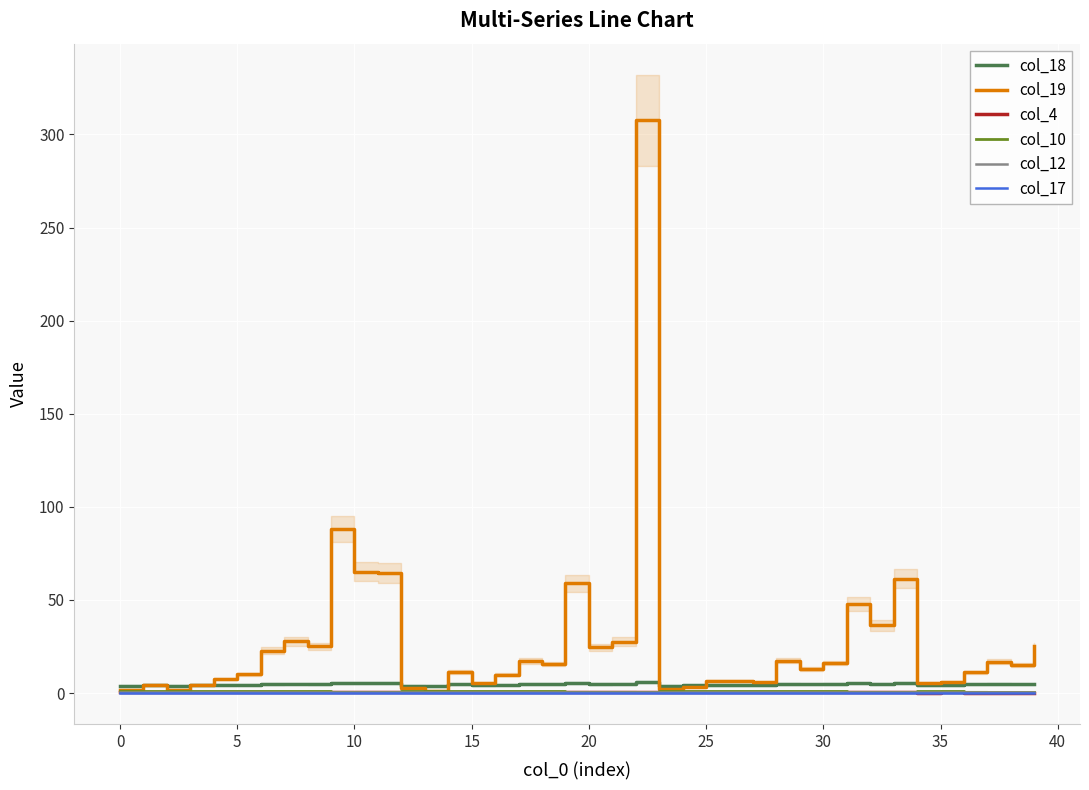

What is the label of the 28th point from the left?

27